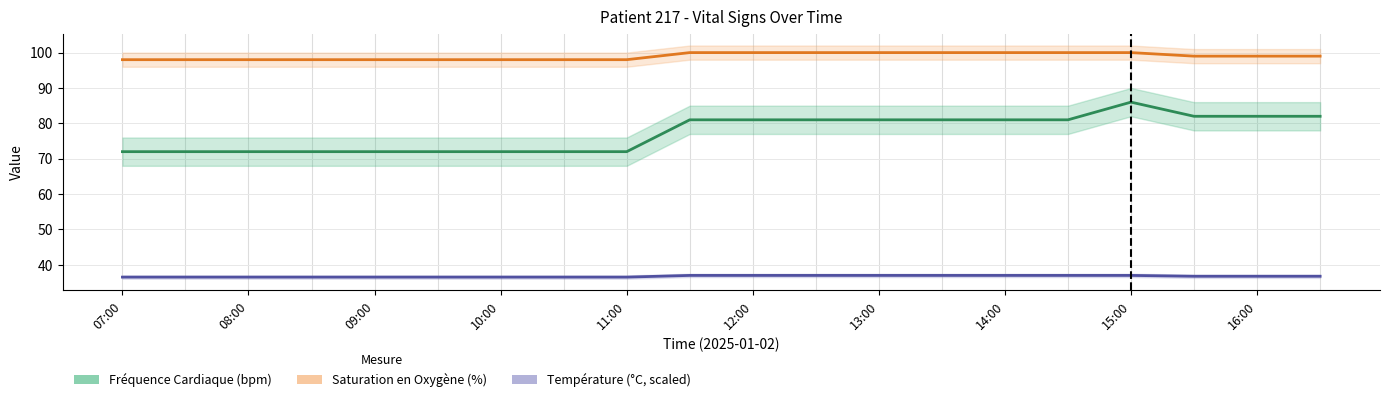

Reading left to right, list all the values displayed in this chart.

Fréquence Cardiaque (bpm): 72.0	72.0	72.0	72.0	72.0	72.0	72.0	72.0	72.0	81.0	81.0	81.0	81.0	81.0	81.0	81.0	86.0	82.0	82.0	82.0
Saturation en Oxygène (%): 98.0	98.0	98.0	98.0	98.0	98.0	98.0	98.0	98.0	100.0	100.0	100.0	100.0	100.0	100.0	100.0	100.0	99.0	99.0	99.0
Température (×scale): 36.5	36.5	36.5	36.5	36.5	36.5	36.5	36.5	36.5	37.0	37.0	37.0	37.0	37.0	37.0	37.0	37.0	36.8	36.8	36.8